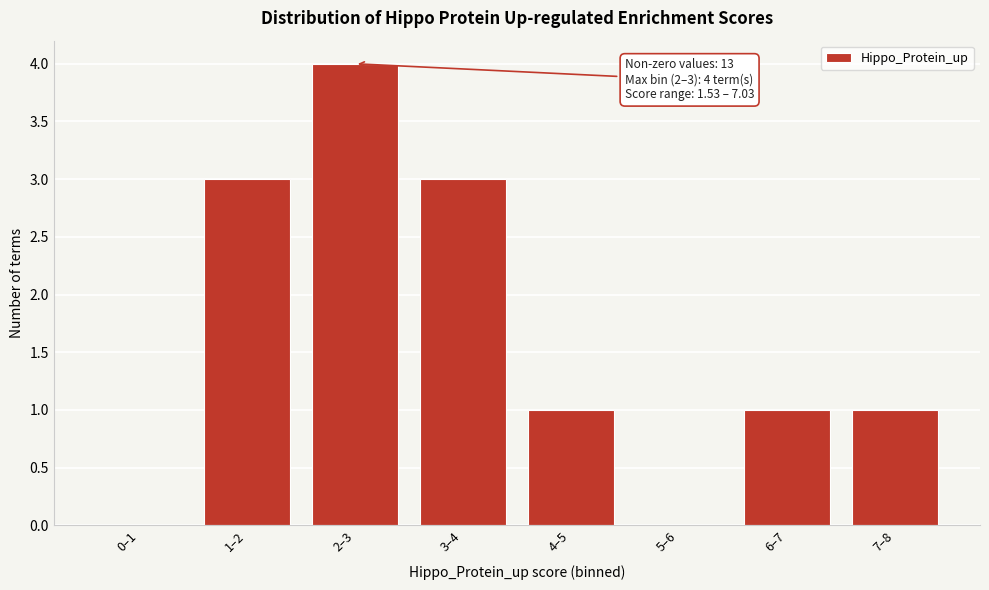

Reading left to right, what are all the values shown in this chart?

0–1=0	1–2=3	2–3=4	3–4=3	4–5=1	5–6=0	6–7=1	7–8=1